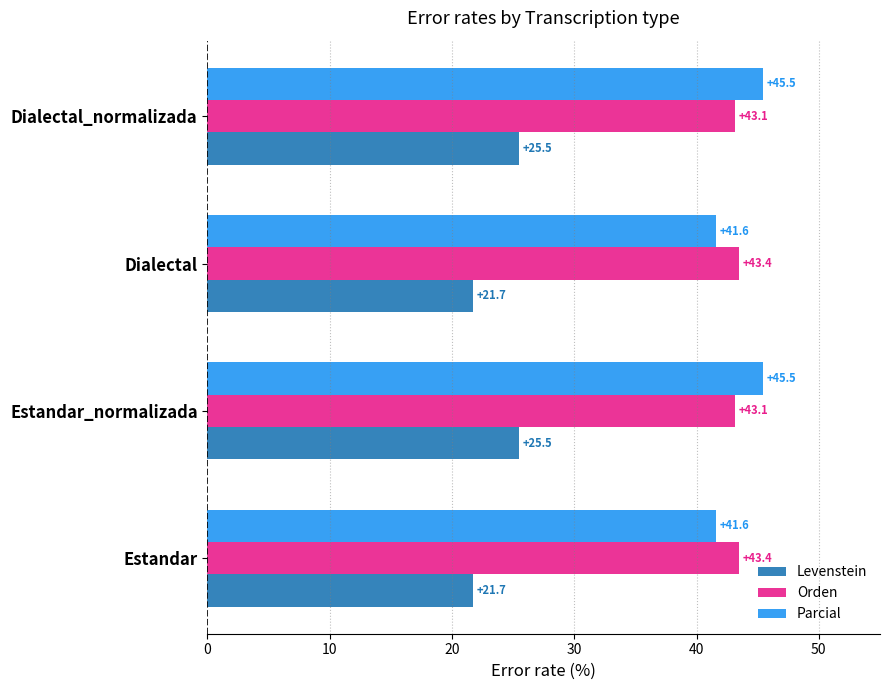

What value does the Levenstein series have at Dialectal?

21.7